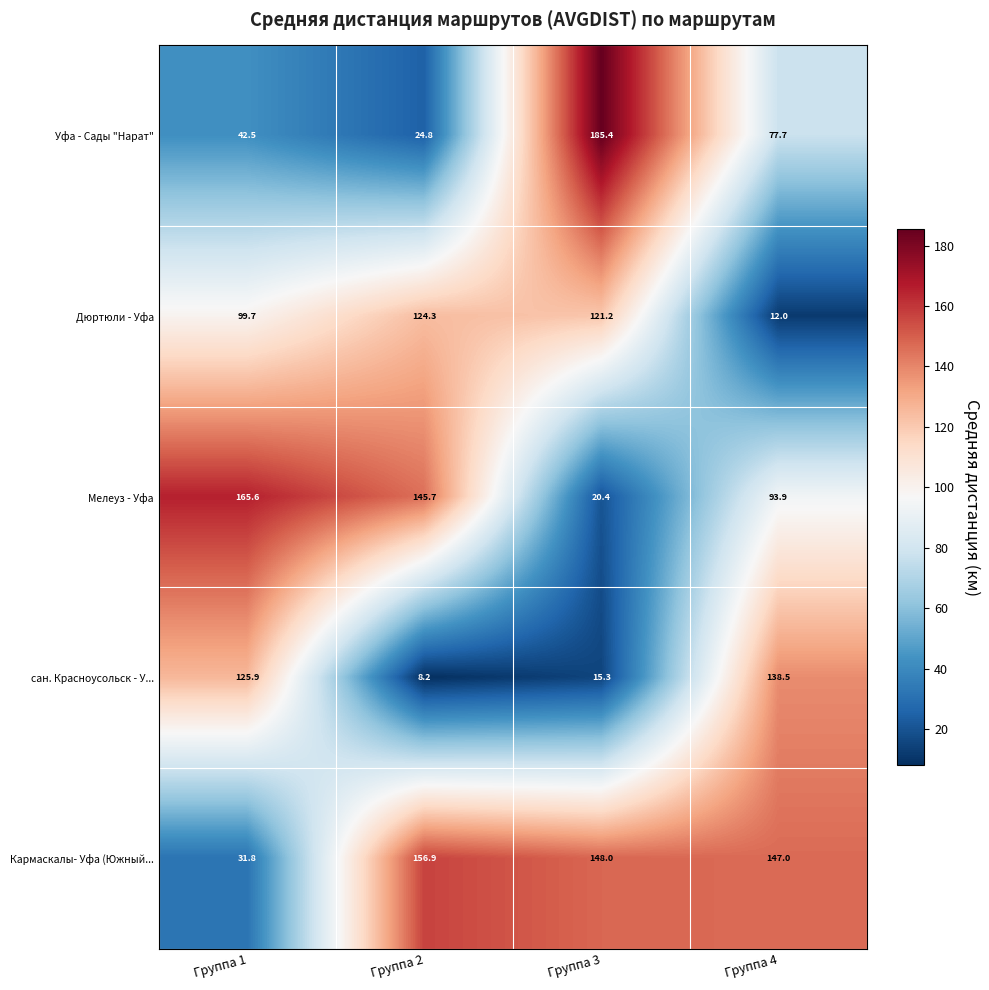

What is the sum of the Мелеуз - Уфа values at Группа 4 and Группа 1?

259.5